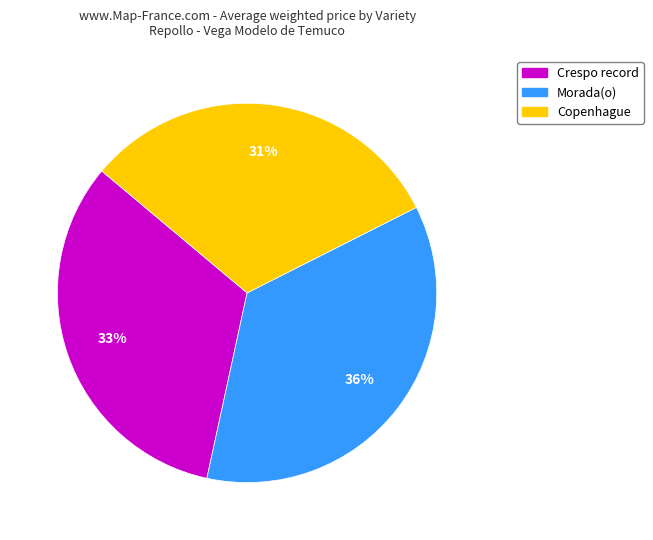

Is it true that Copenhague is 20% of the pie?

False